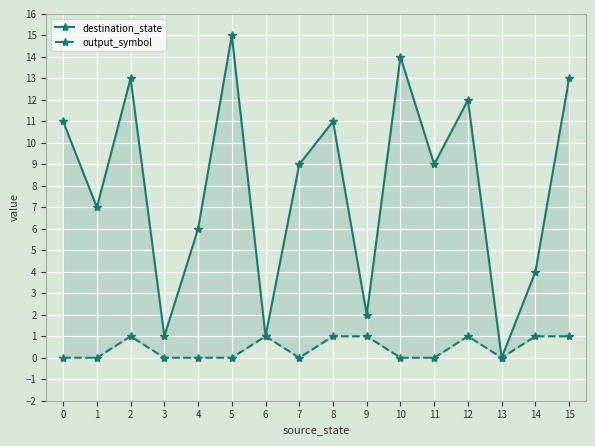

Between 2 and 0, which is larger?

2